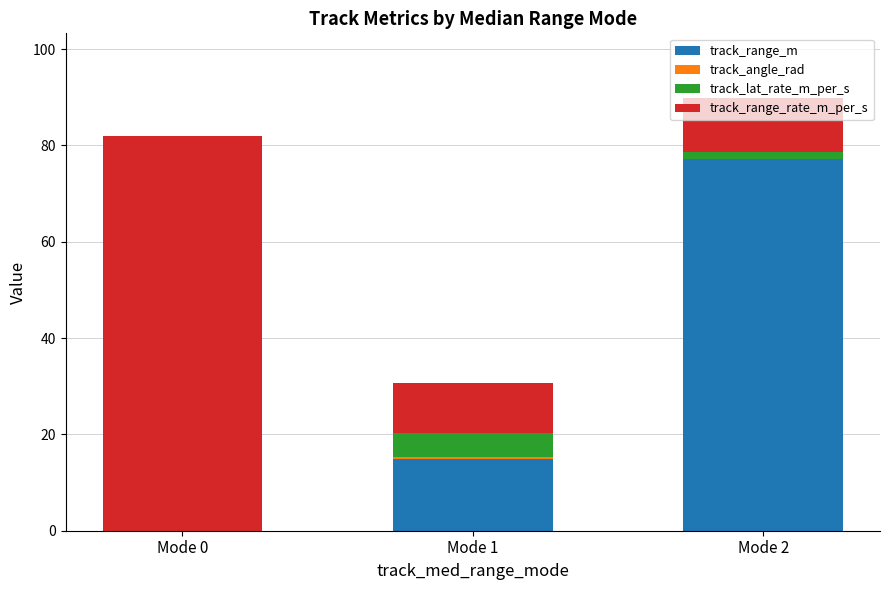

At Mode 0, list the series in order from largest to smallest.

track_range_rate_m_per_s, track_range_m, track_angle_rad, track_lat_rate_m_per_s